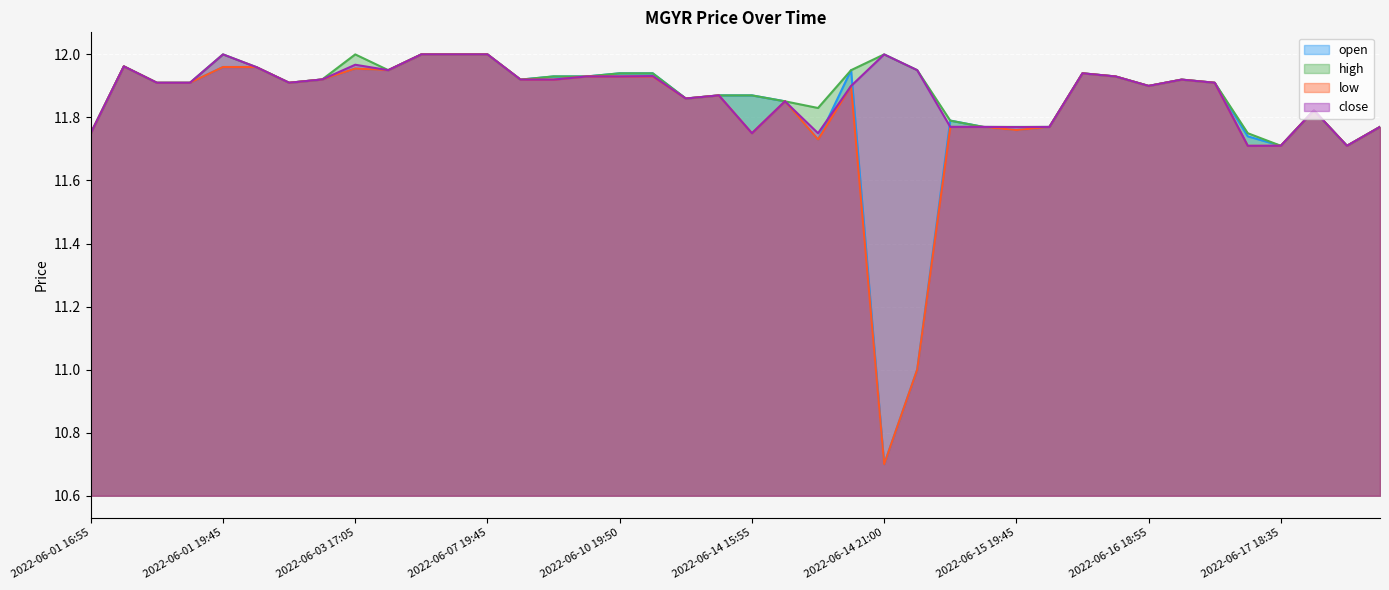

At 2022-06-16 13:30, list the series in order from largest to smallest.

open, high, low, close